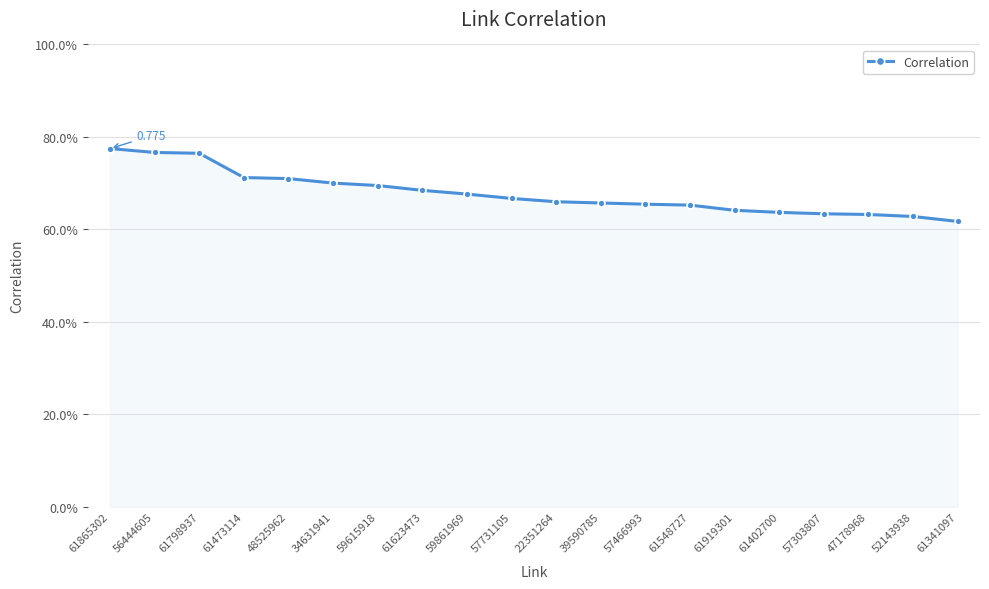

Does the chart have visible grid lines?

Yes